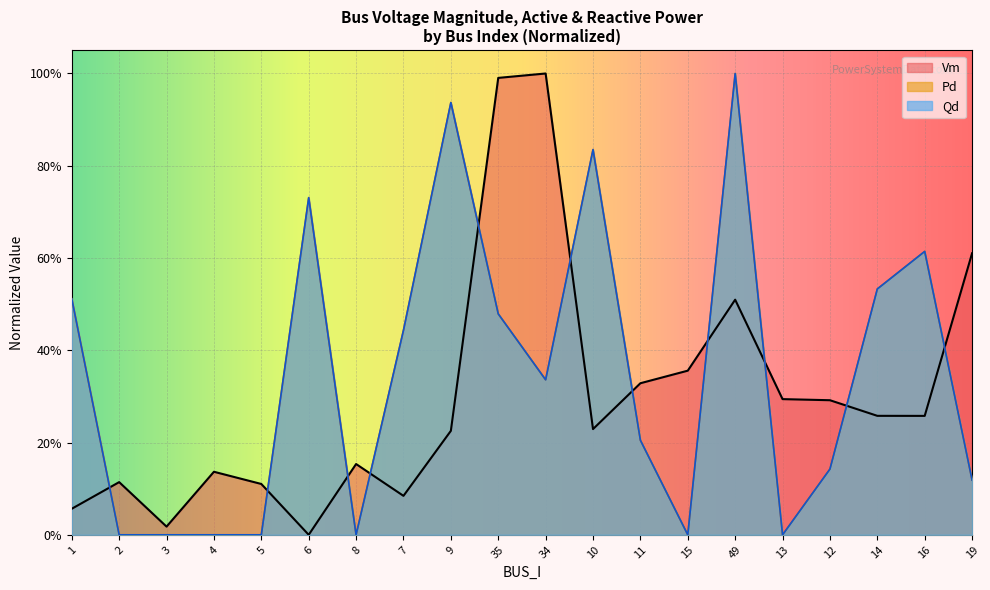

What is the difference between the Vm values at 49 and 14?

0.3